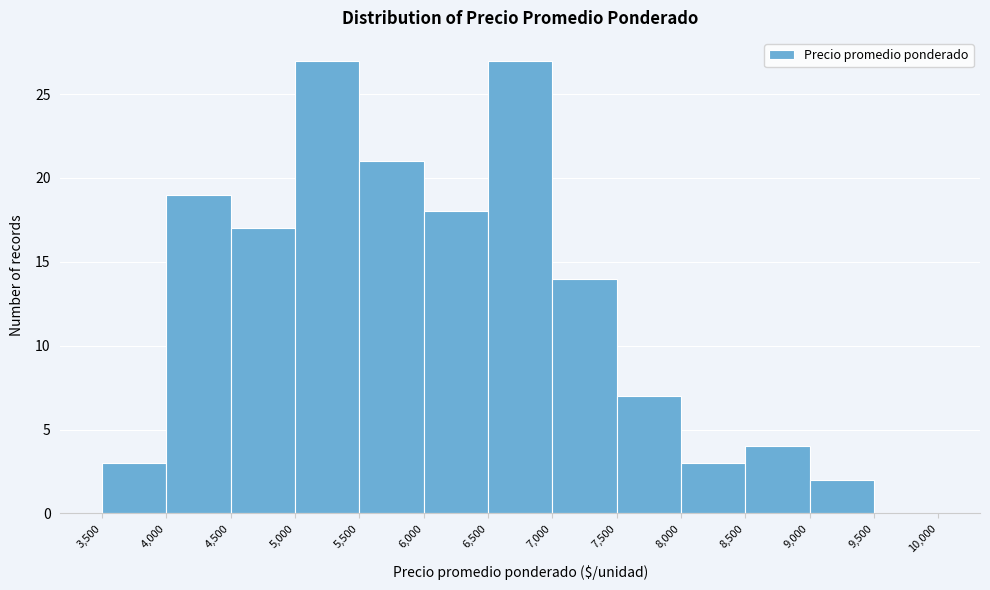

Reading left to right, list every bar in this chart as the range it spans on the x-axis followed by its height. The values are not printed on the chart, so give them approximately, as read against the axis.

3,500 to 4,000: 3
4,000 to 4,500: 19
4,500 to 5,000: 17
5,000 to 5,500: 27
5,500 to 6,000: 21
6,000 to 6,500: 18
6,500 to 7,000: 27
7,000 to 7,500: 14
7,500 to 8,000: 7
8,000 to 8,500: 3
8,500 to 9,000: 4
9,000 to 9,500: 2
9,500 to 10,000: 0